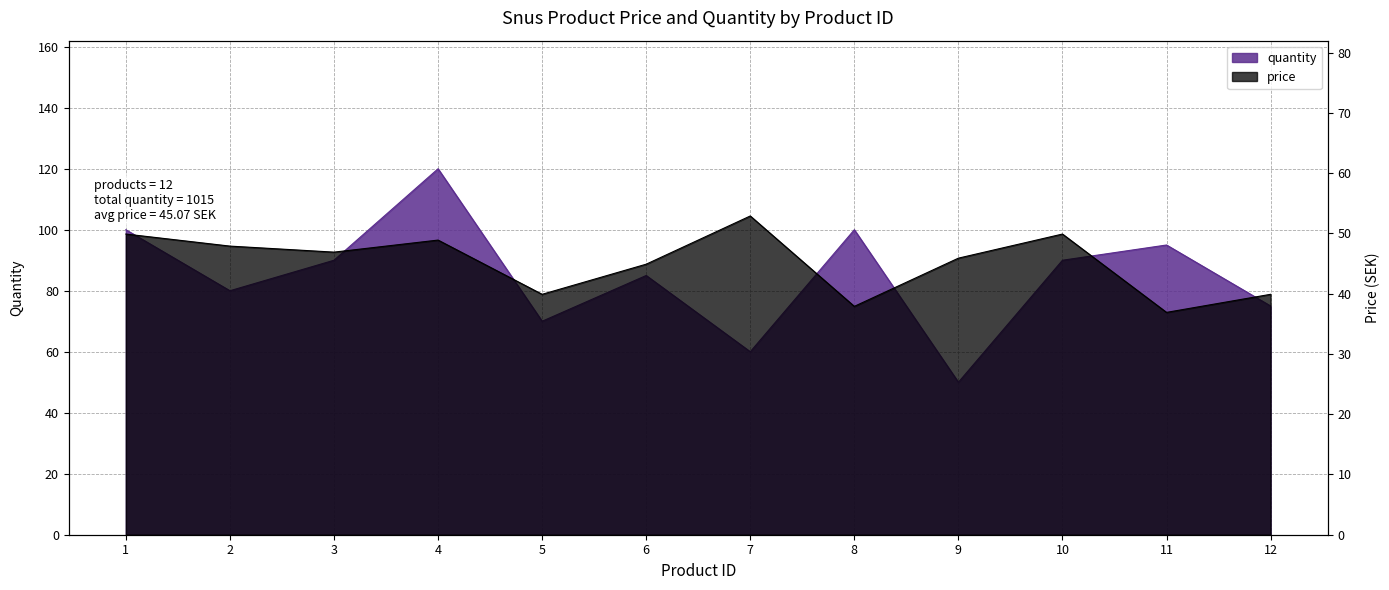

Which category has the lowest value in the quantity series?

9